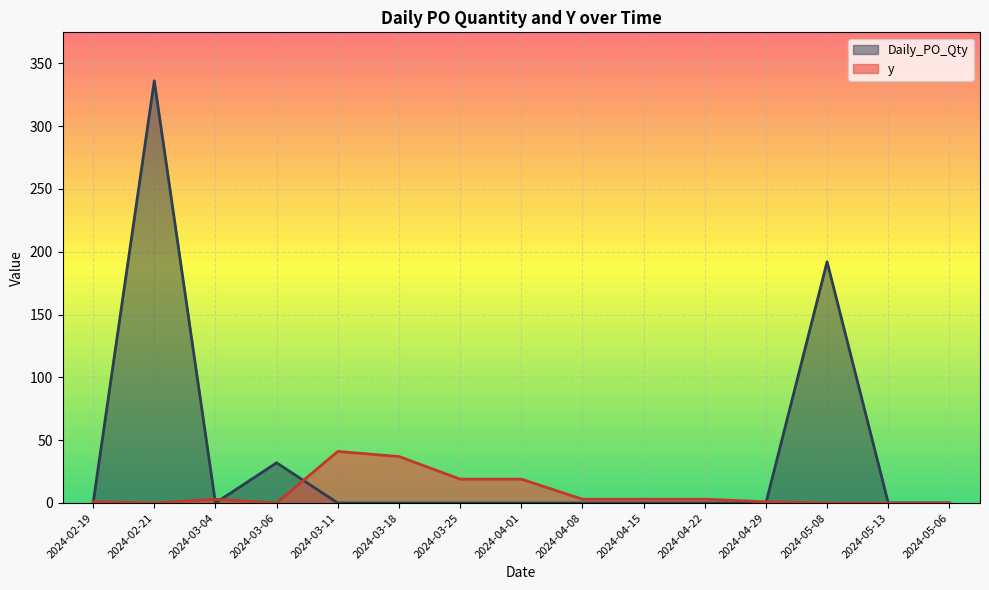

What position from the right is 2024-05-13?

2